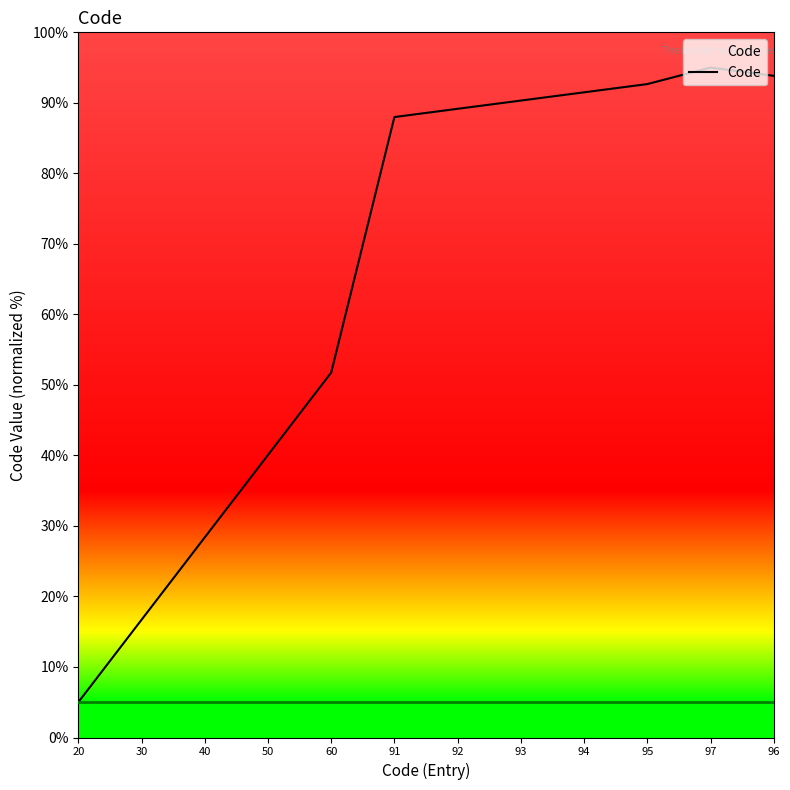

What is the minimum value shown in the chart?

5.0